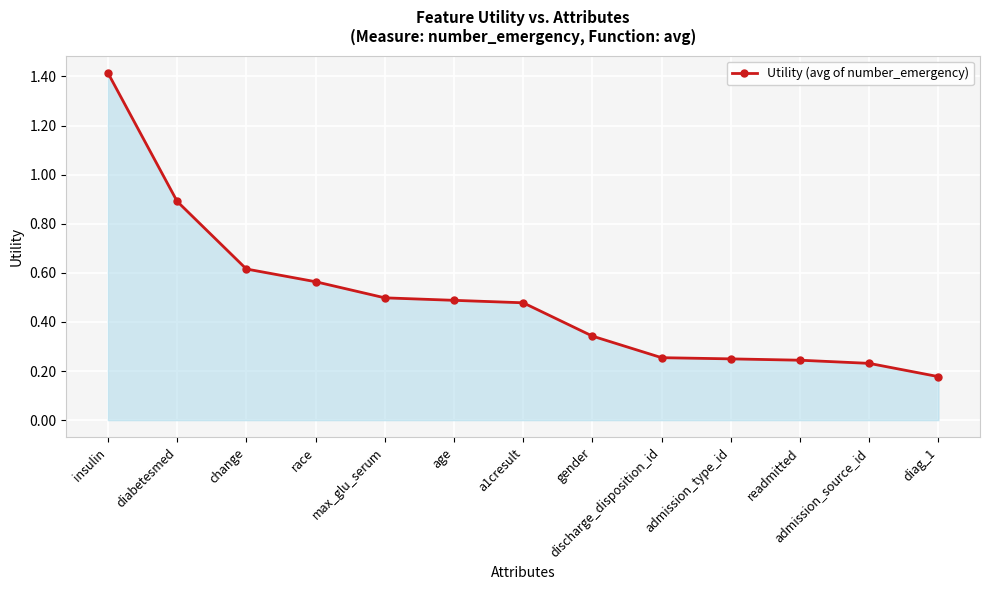

At which category does the chart reach its minimum across all series?

diag_1